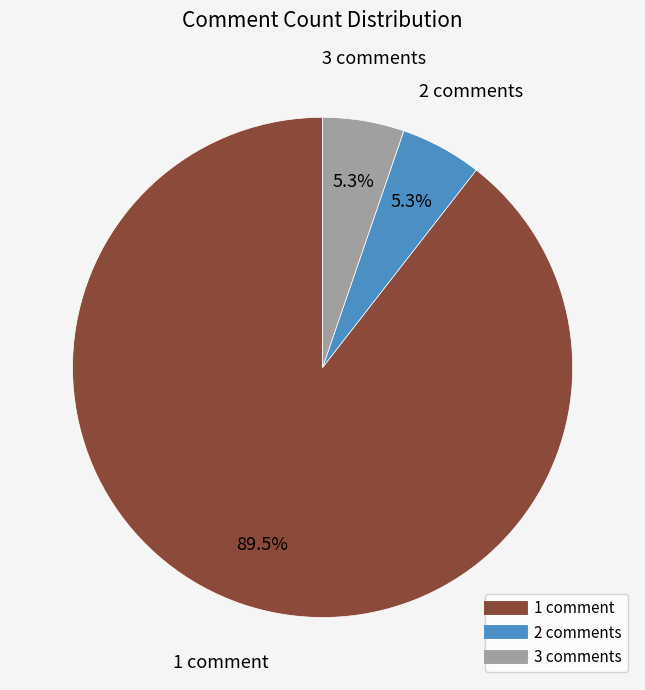

Count the number of slices in the pie.

3